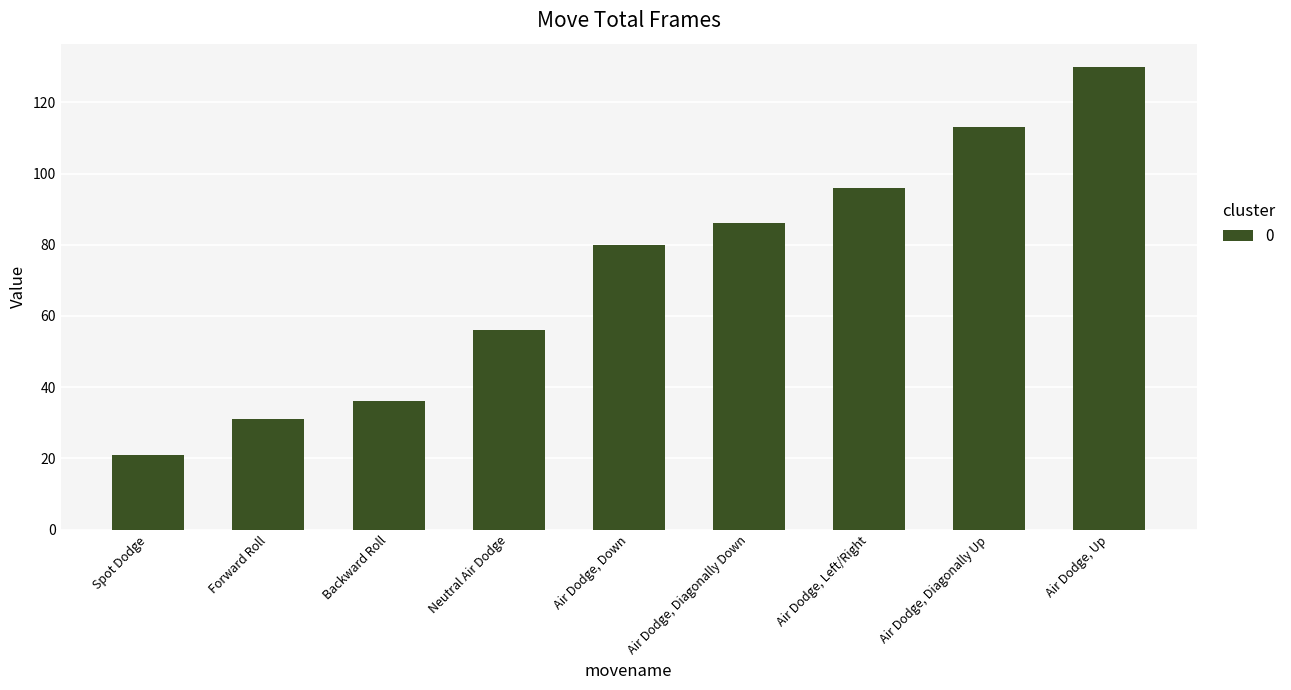

How many values are below 80?

4